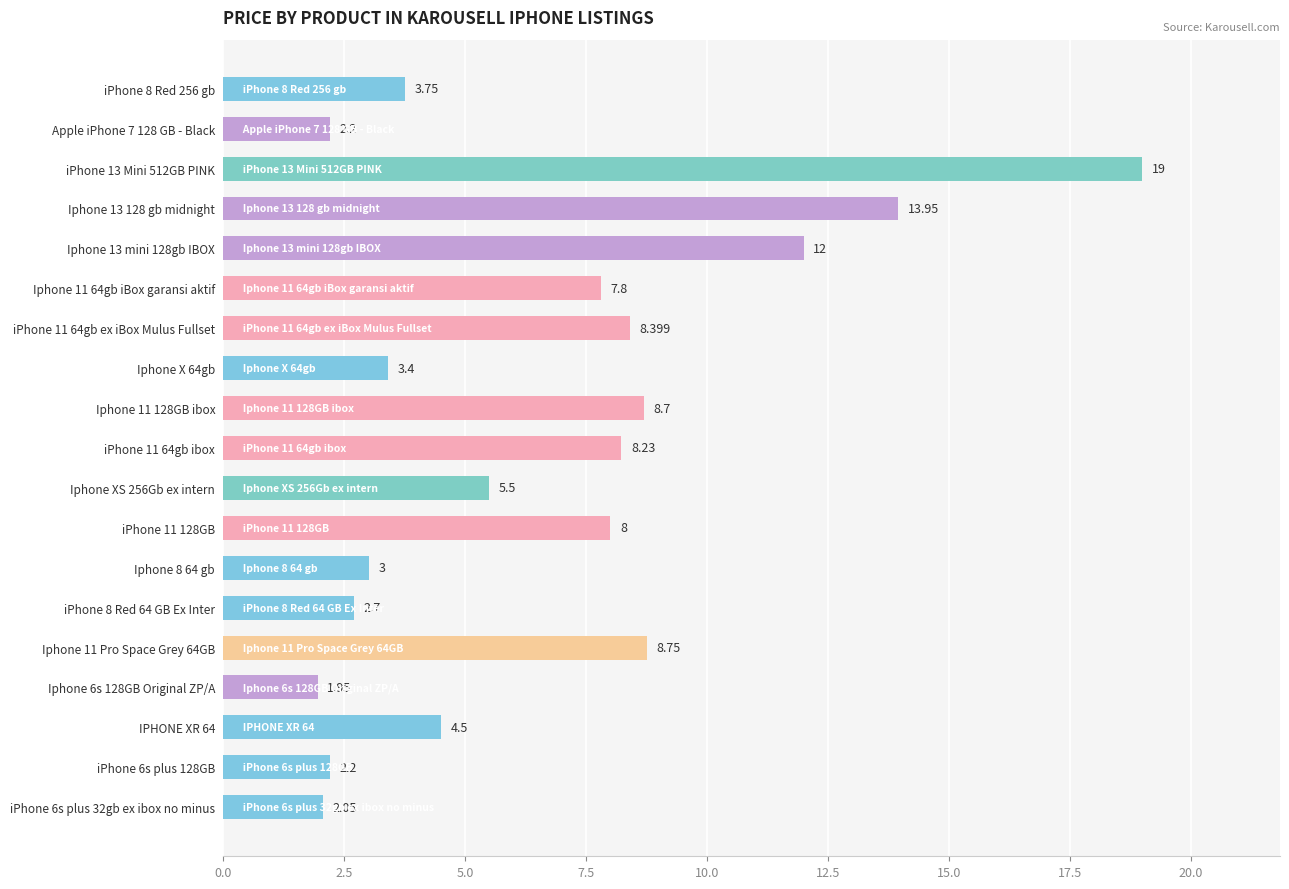

Does the chart contain stacked bars?

No